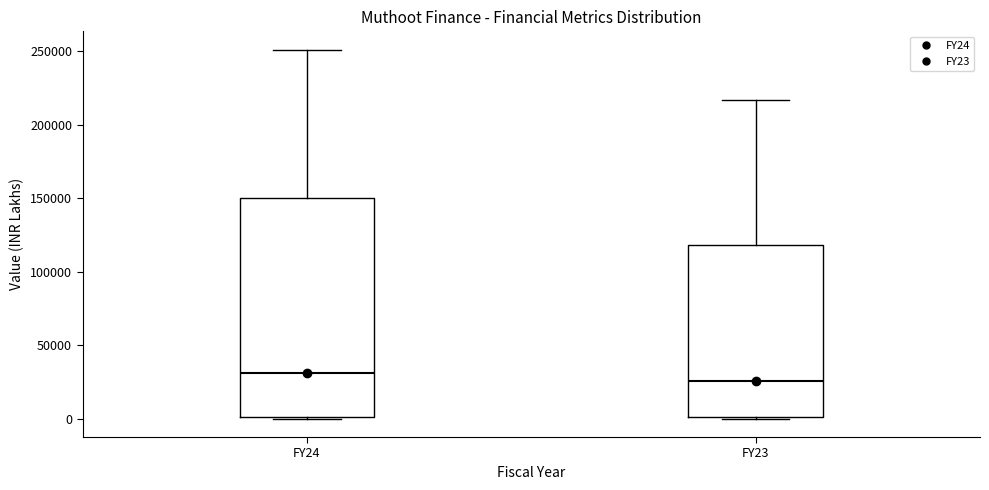

Reading left to right, transcribe this box plot: for each box, give where its median line is, the range the box spans, and where its two whiskers end, as read against the y-axis. The values are not printed on the chart, so give them approximately, as read against the axis.

FY24: median 30000, box 0 to 150000, whiskers 0 to 250000
FY23: median 25000, box 0 to 120000, whiskers 0 to 215000